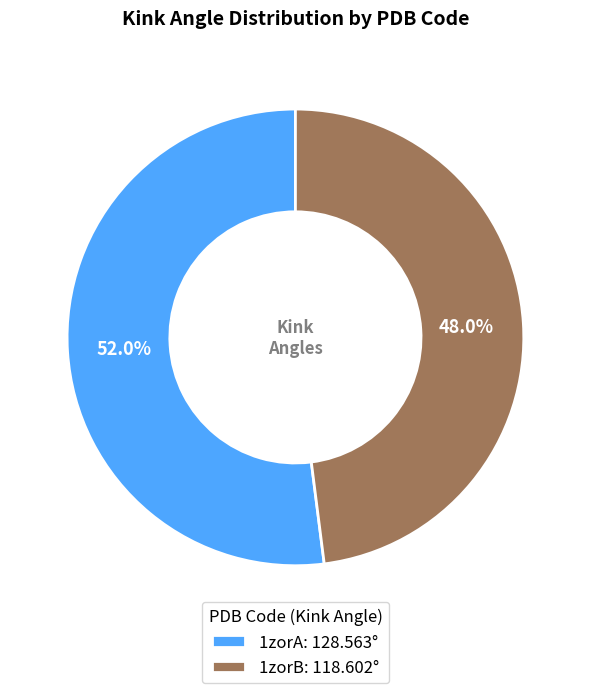

What is the smallest slice in the pie chart?

1zorB